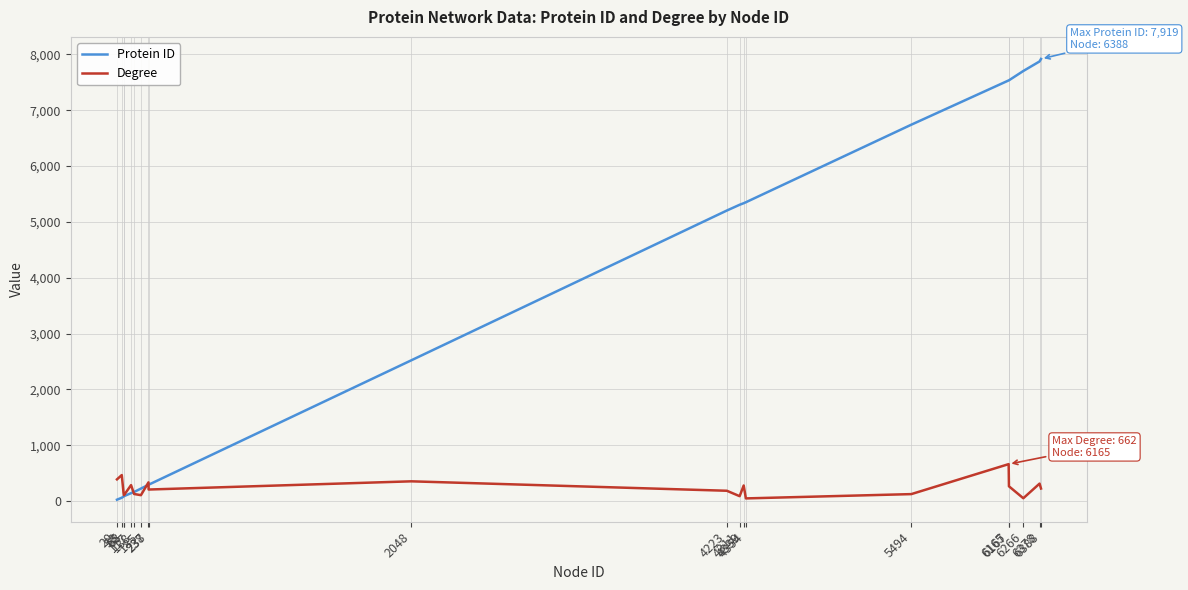

Which series has the widest spread of values?

Protein ID